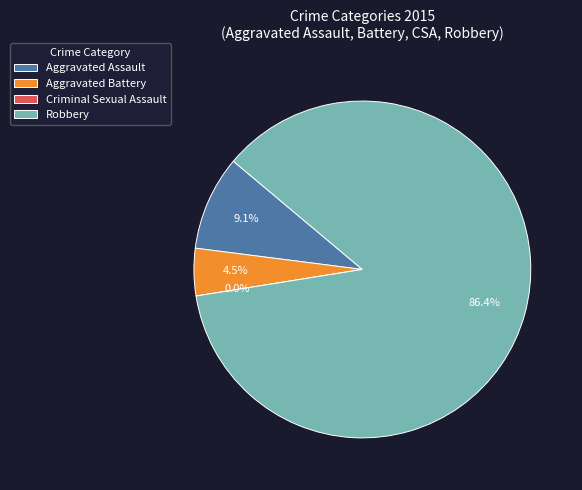

To the nearest percent, what is the difference between the largest and smallest slice percentages?

86%